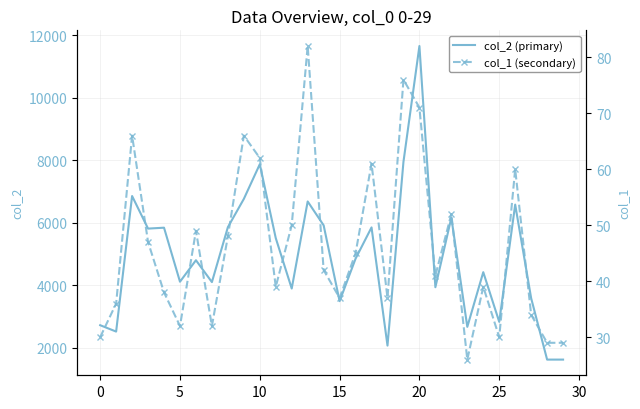

What is the difference between the maximum and minimum values in the col_1 (secondary) series?

56